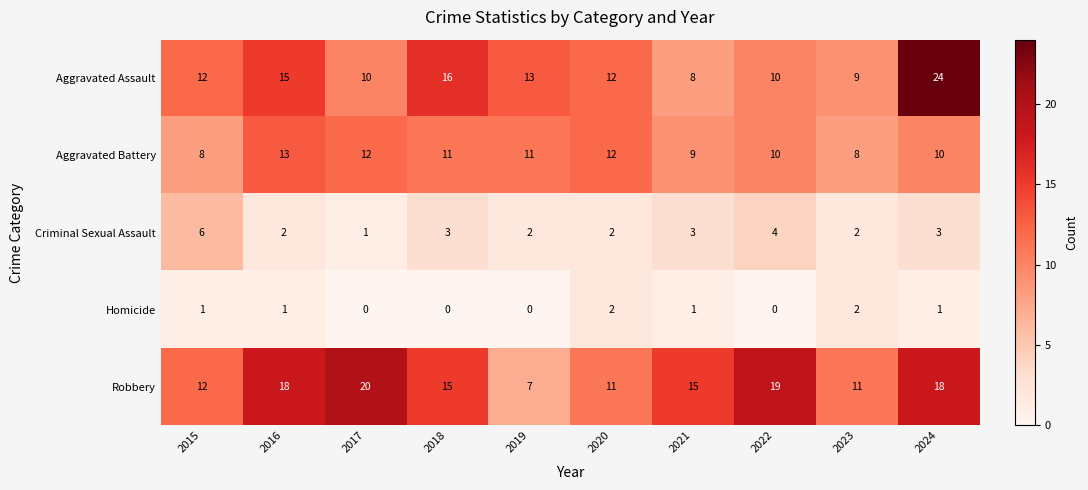

True or false: Aggravated Assault has a value of 3 at 2015.

False